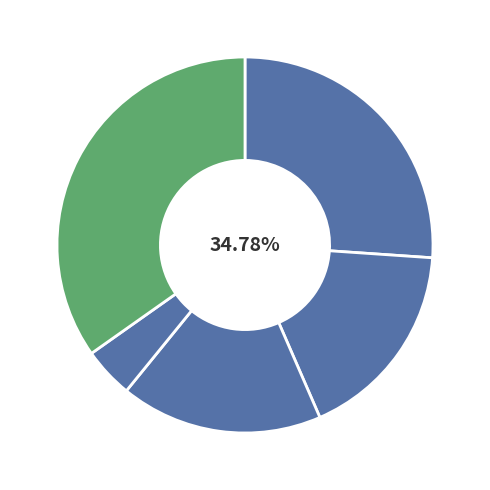

Is there a majority slice in this chart?

No